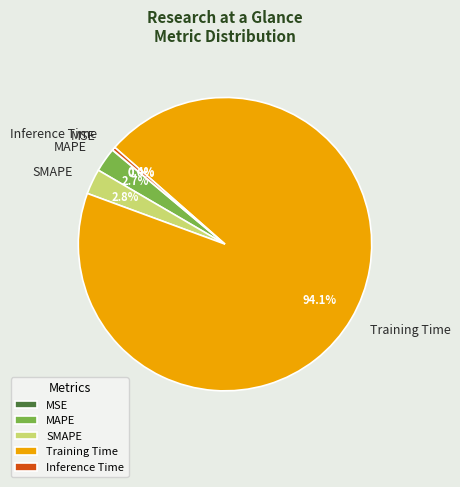

Is the sum of SMAPE and Inference Time greater than half?

No